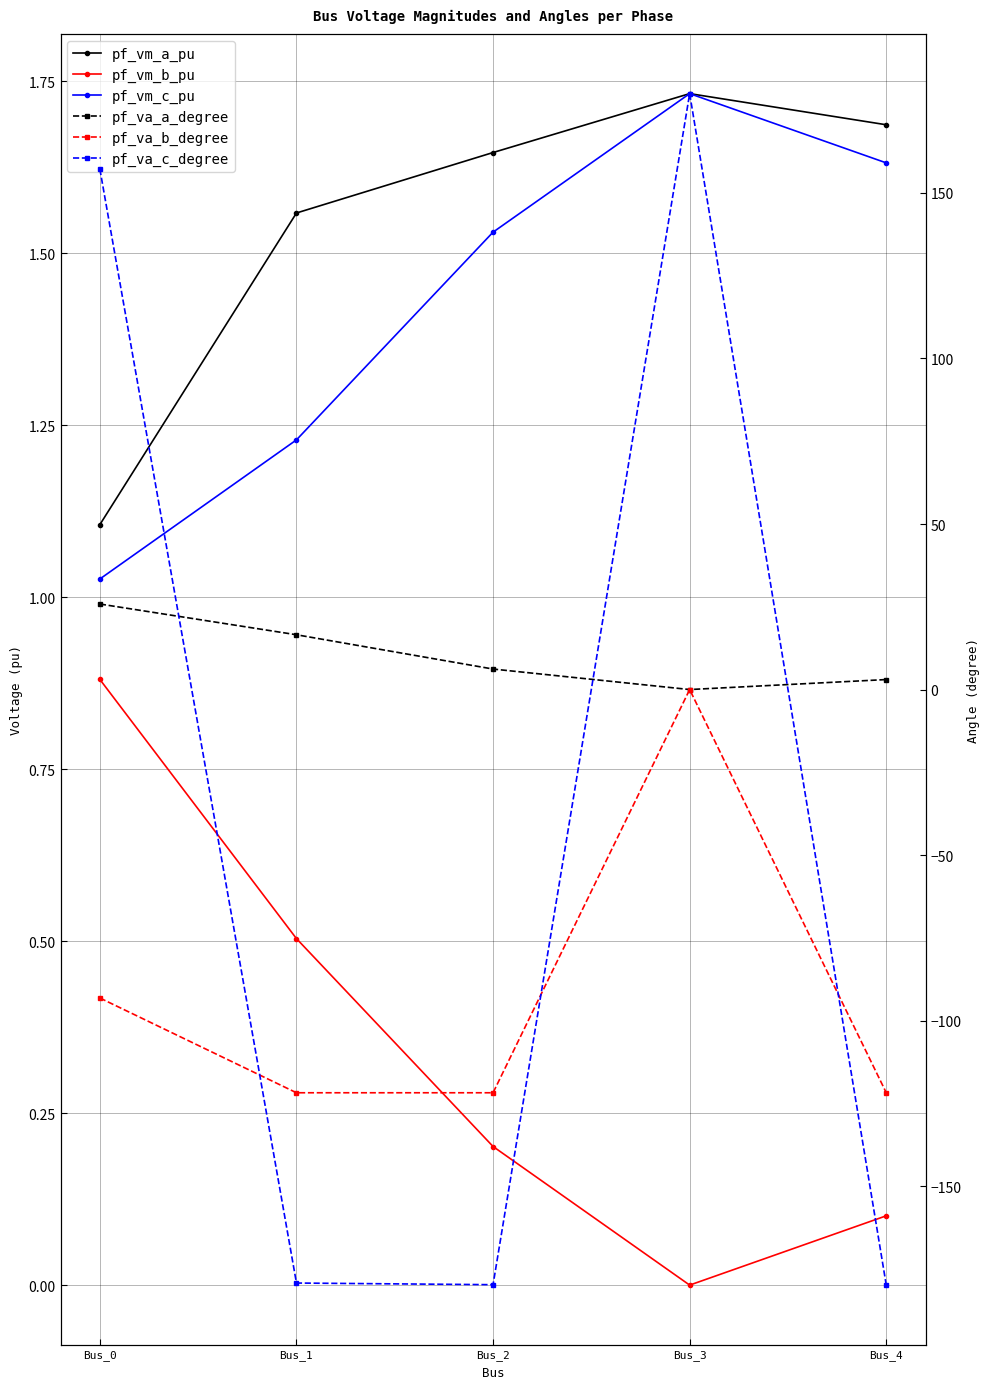

Is this an area chart (filled region under the line)?

No